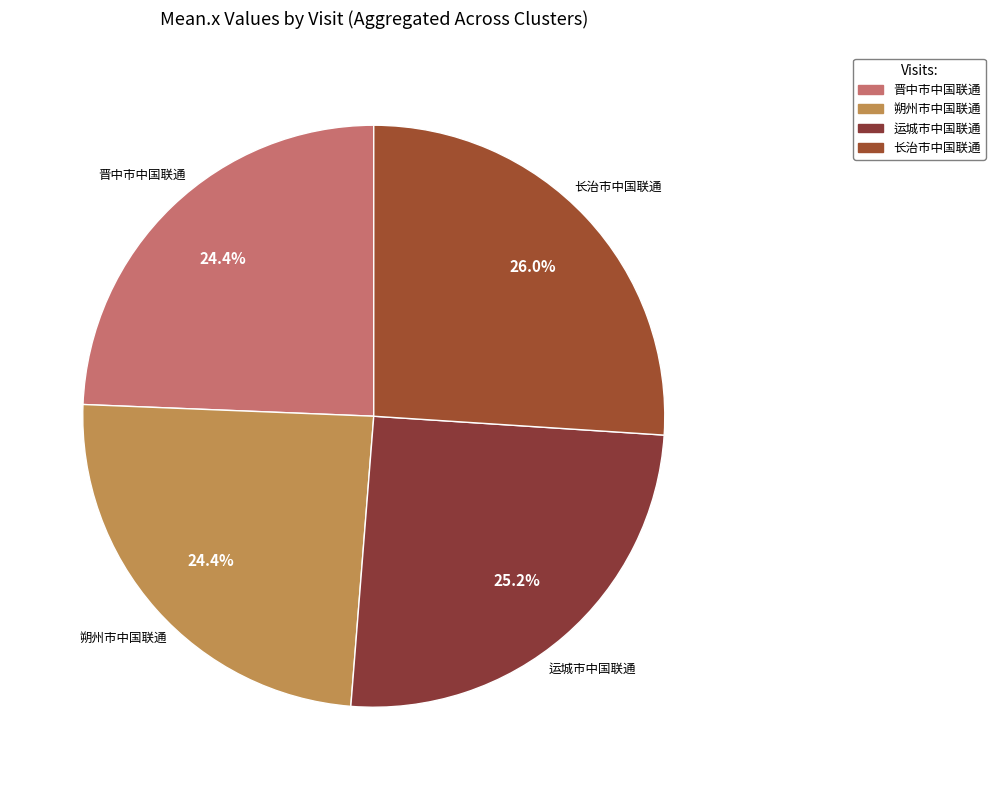

Between 长治市中国联通 and 朔州市中国联通, which is larger?

长治市中国联通